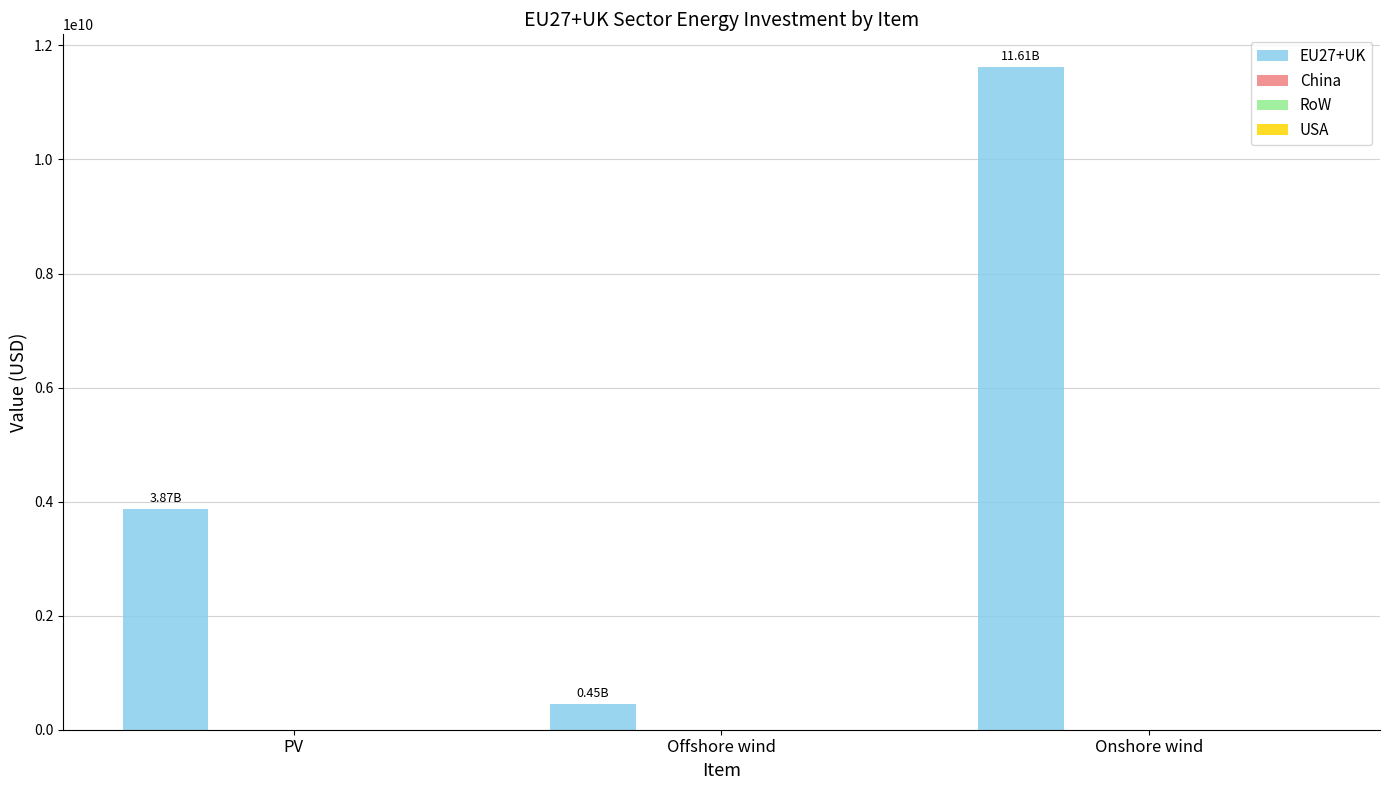

What is the average value?

5309365990.9